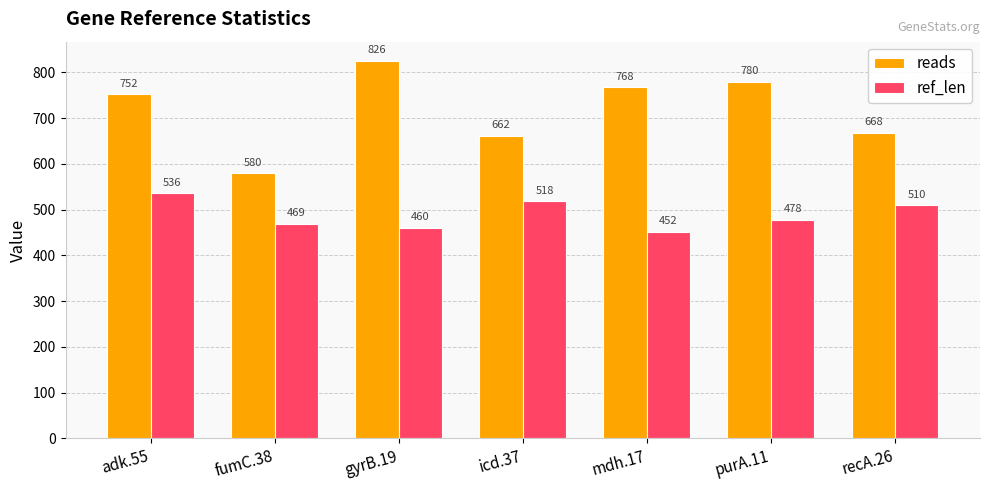

At which category is the sum across all series the highest?

adk.55